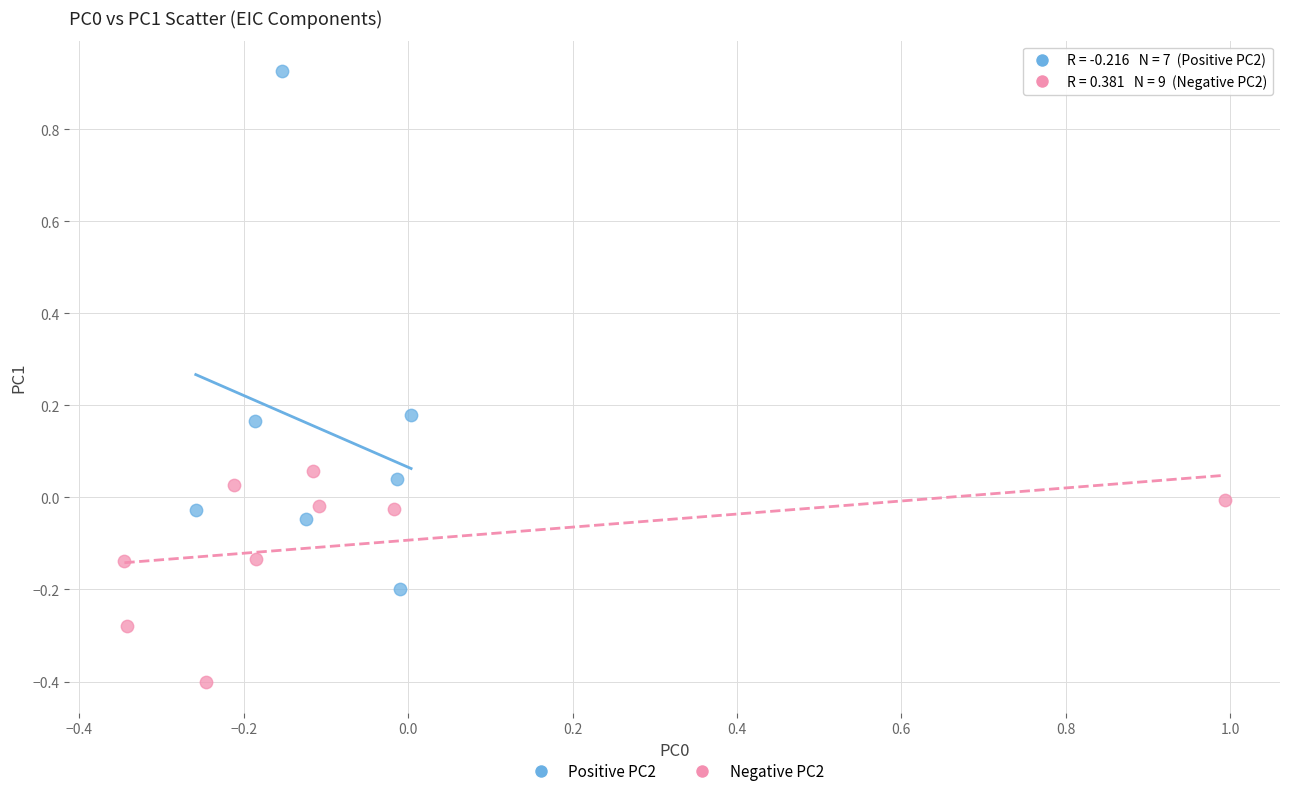

Which series contains the lowest Y value?

Negative PC2